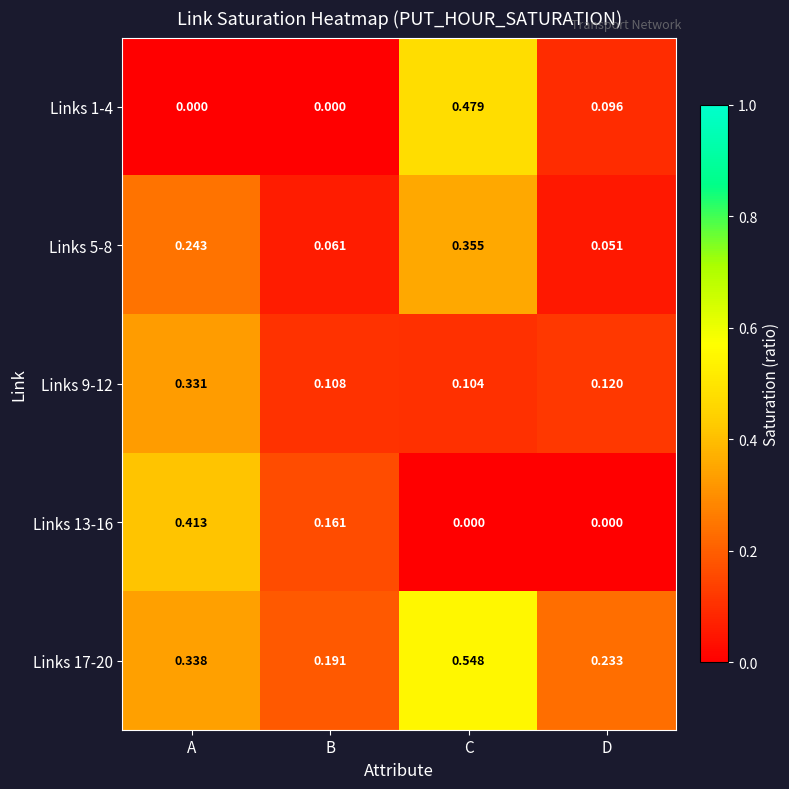

What is the total value across all series at C?

1.5